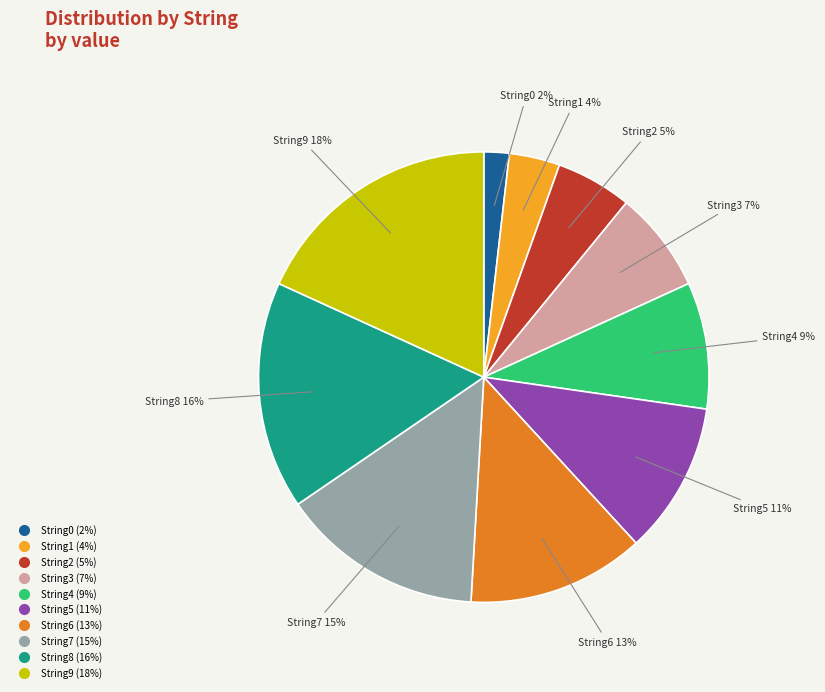

Is the sum of String0 and String4 greater than half?

No